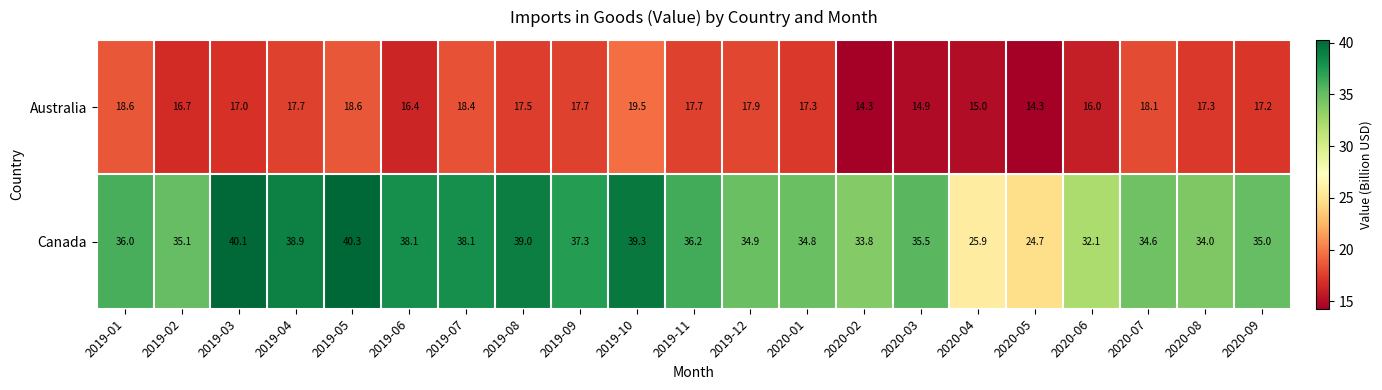

What is the maximum value shown in the chart?

40.3